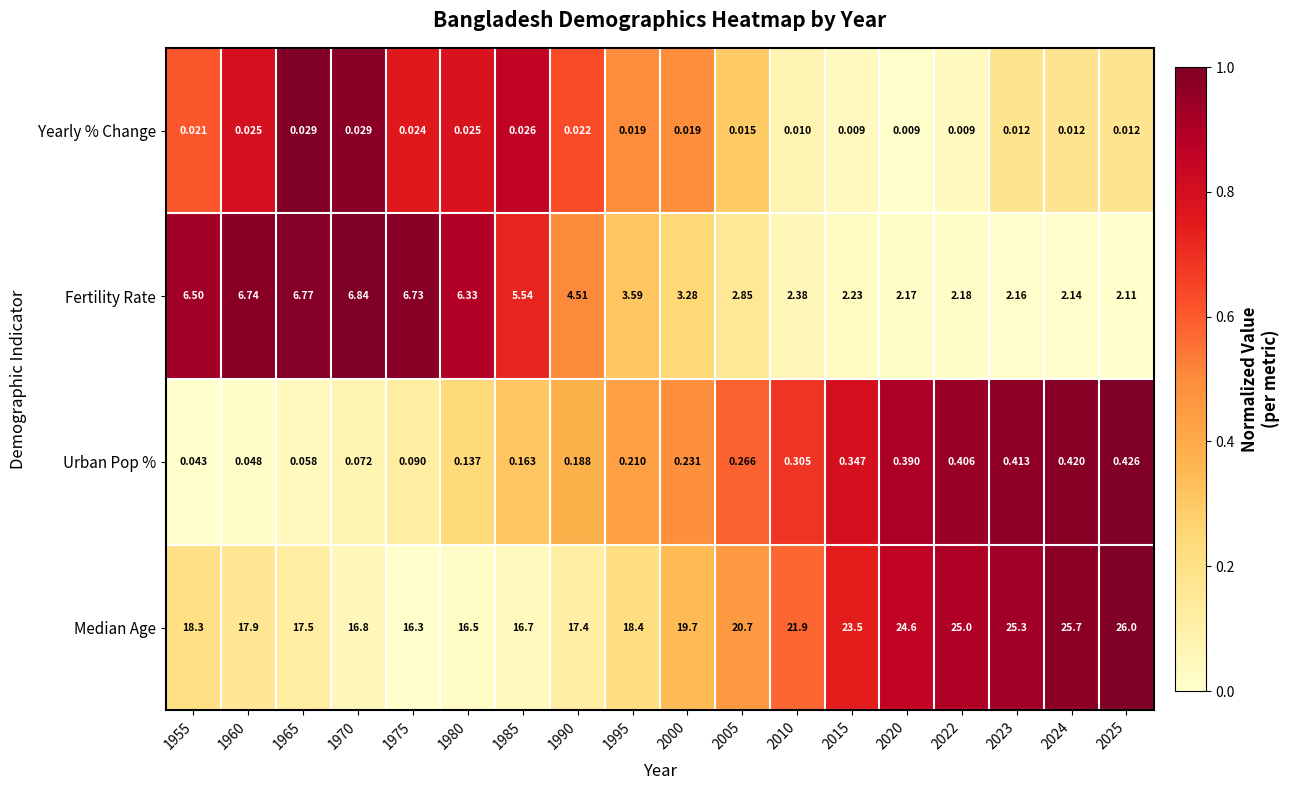

Is the value of Fertility Rate at 2023 greater than the value of Yearly % Change at 1990?

Yes